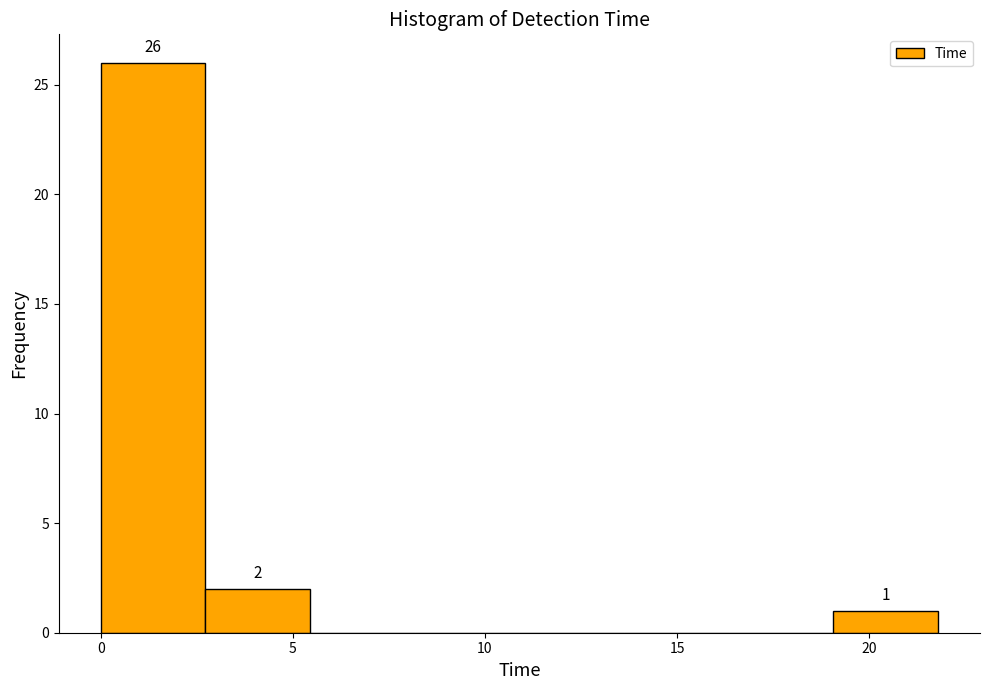

Over which range of the x-axis is the bar tallest?

0.0 to 2.5